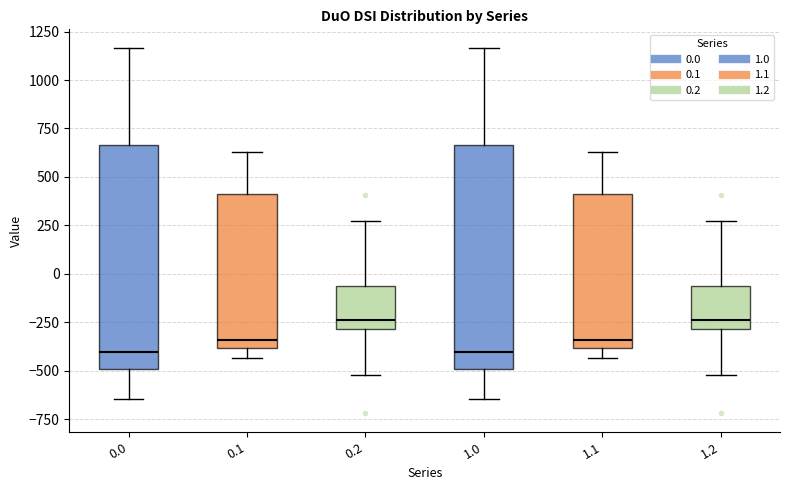

Where does the upper whisker of the box at x = 0.1 end on the y-axis? The values are not printed on the chart, so give them approximately, as read against the axis.

650